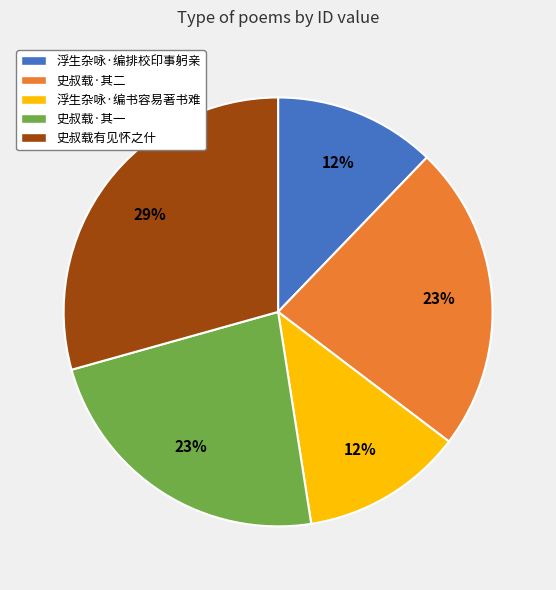

To the nearest percent, what is the average slice percentage?

20%